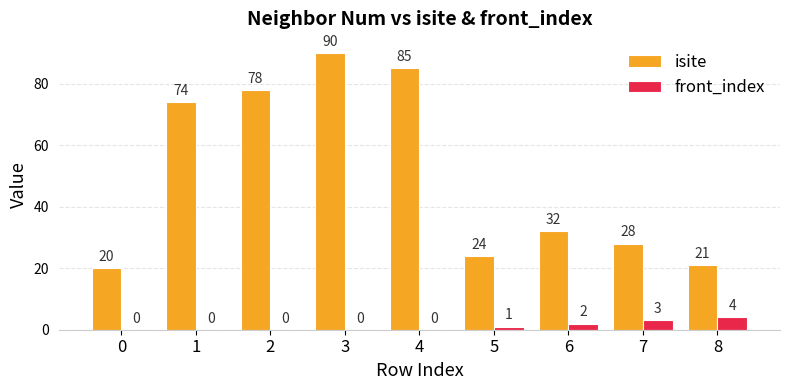

Which series changed the most between 2 and 4?

isite